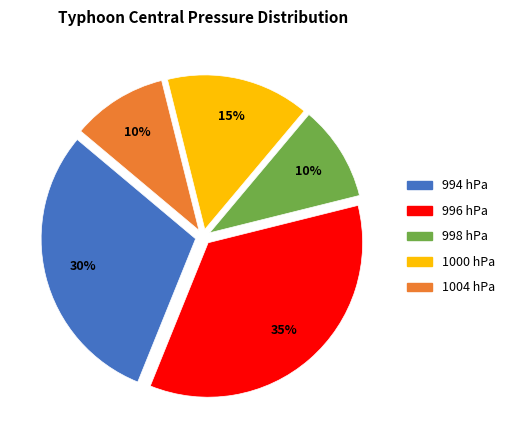

To the nearest percent, what is the difference between the largest and smallest slice percentages?

25%